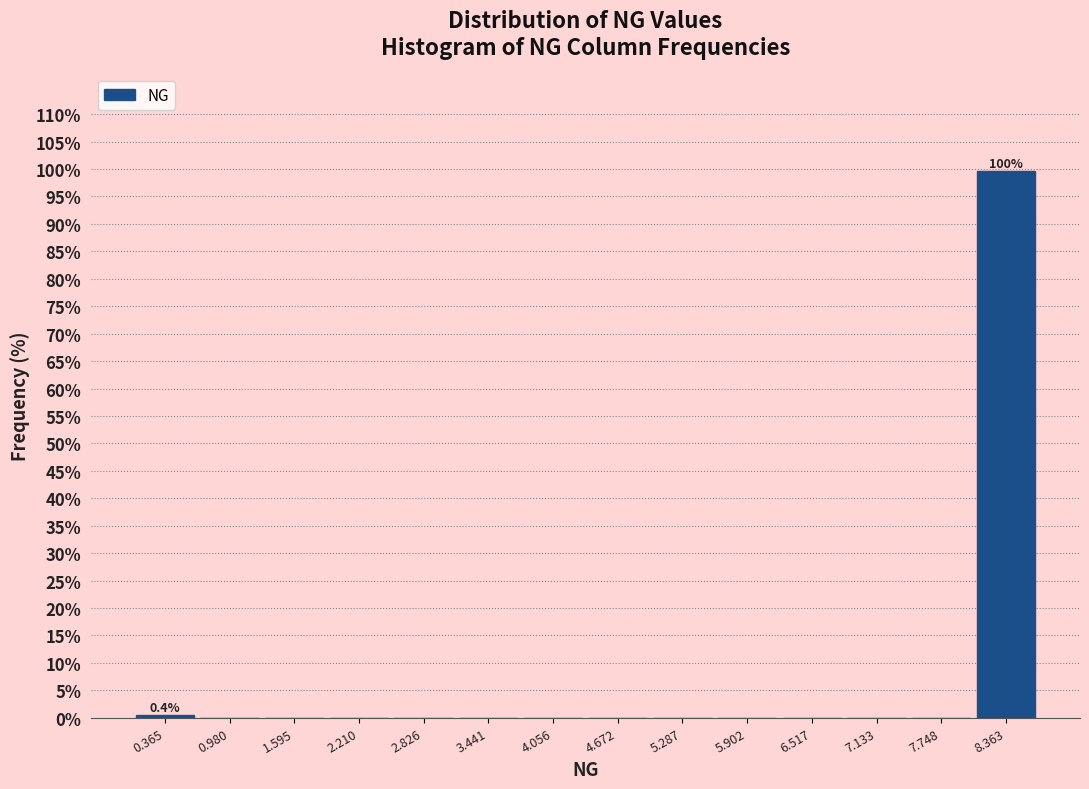

Which range on the x-axis has the tallest bar?

8.1 to 8.7